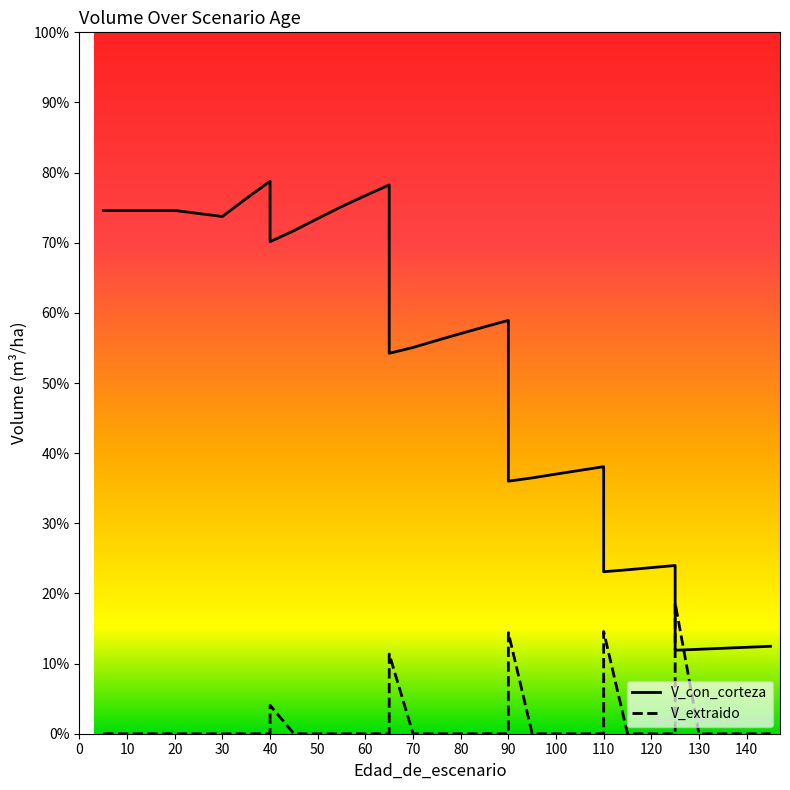

Which series has the largest total across all categories?

V_con_corteza